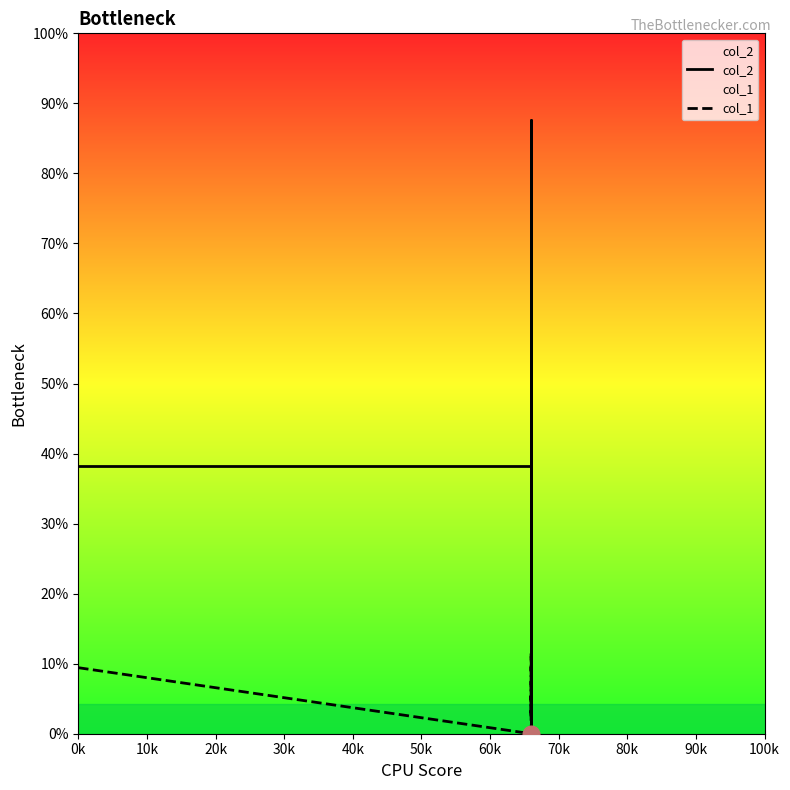

What is the difference between the maximum and minimum values in the col_2 series?

613